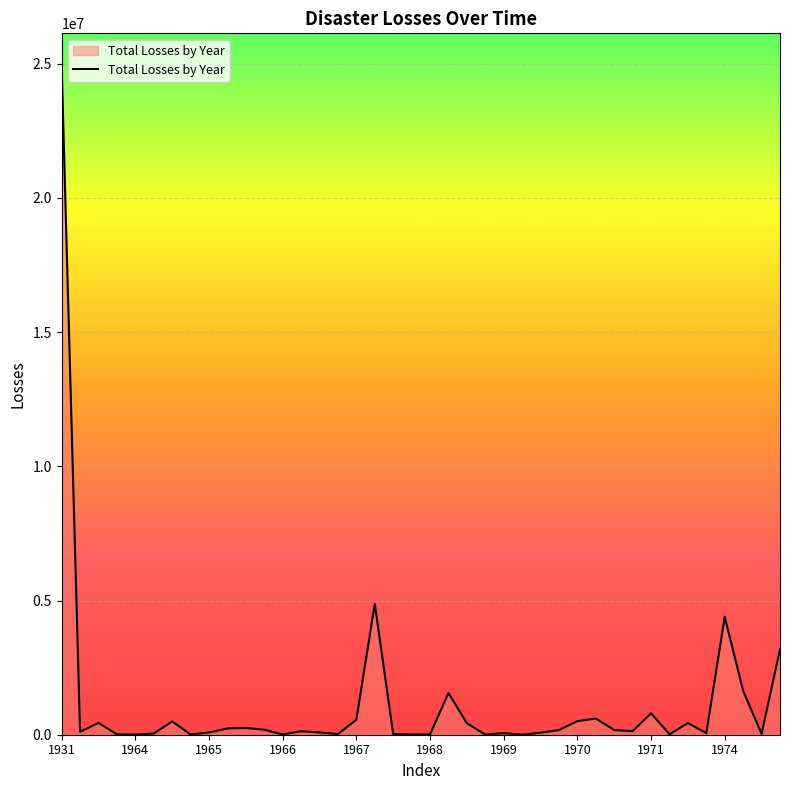

What is the greatest value displayed?

24889233